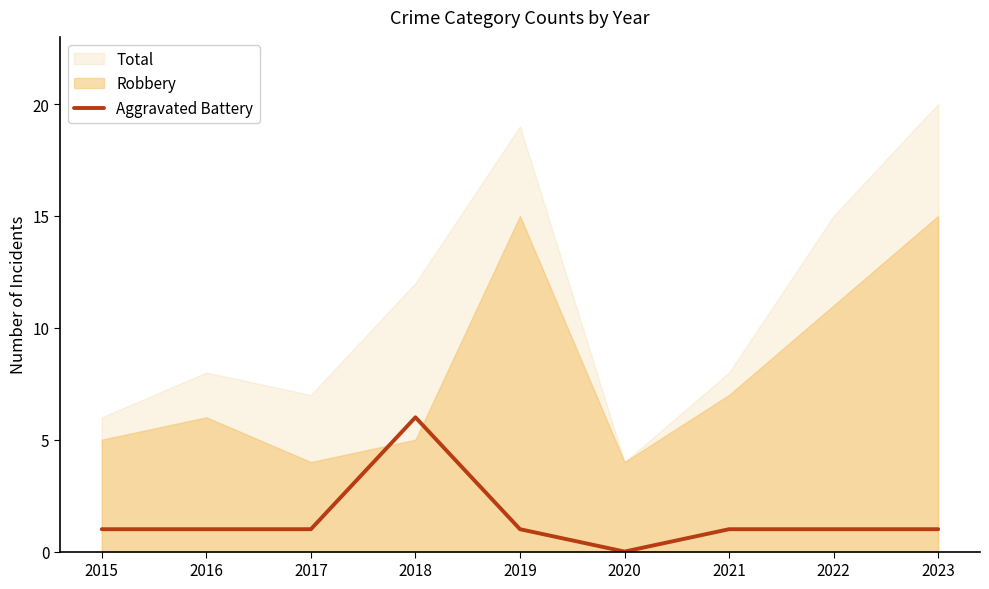

Count the number of values greater than 1.

1